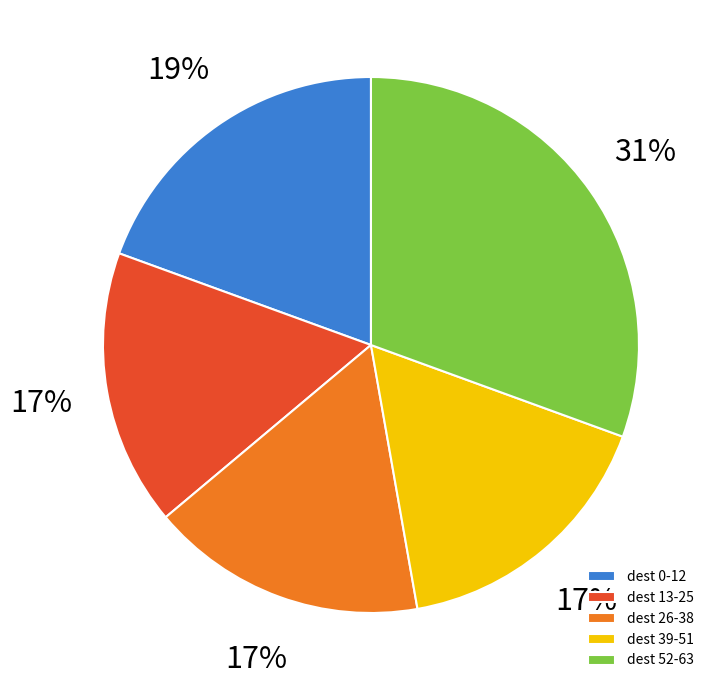

Which category has the biggest portion of the pie?

dest 52-63